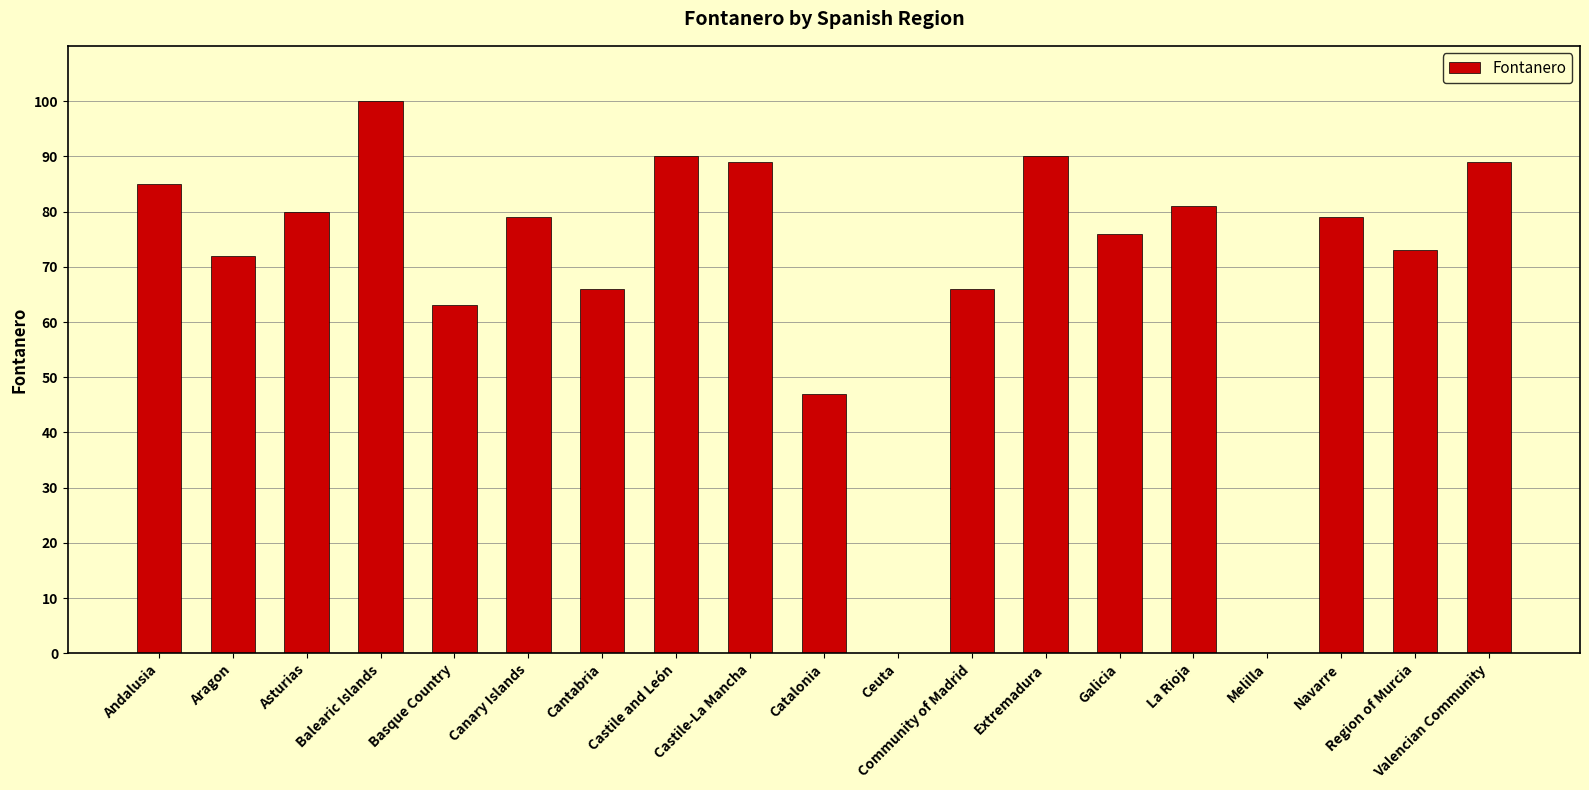

What is the maximum value shown in the chart?

100